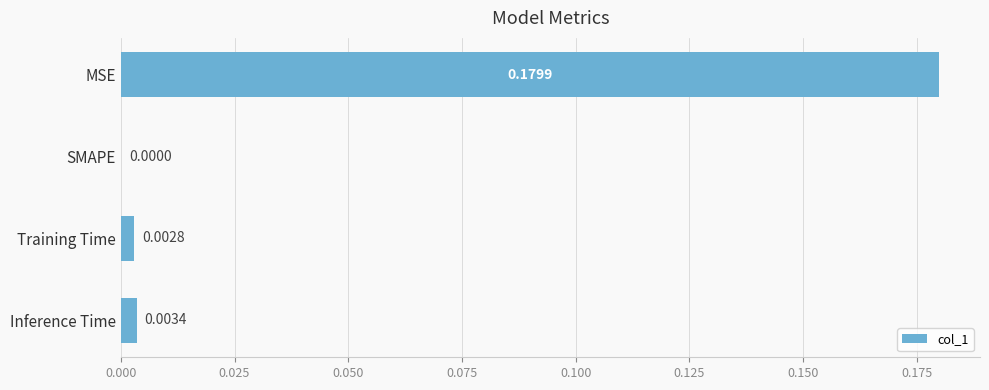

Which has a higher value, Training Time or Inference Time?

Inference Time